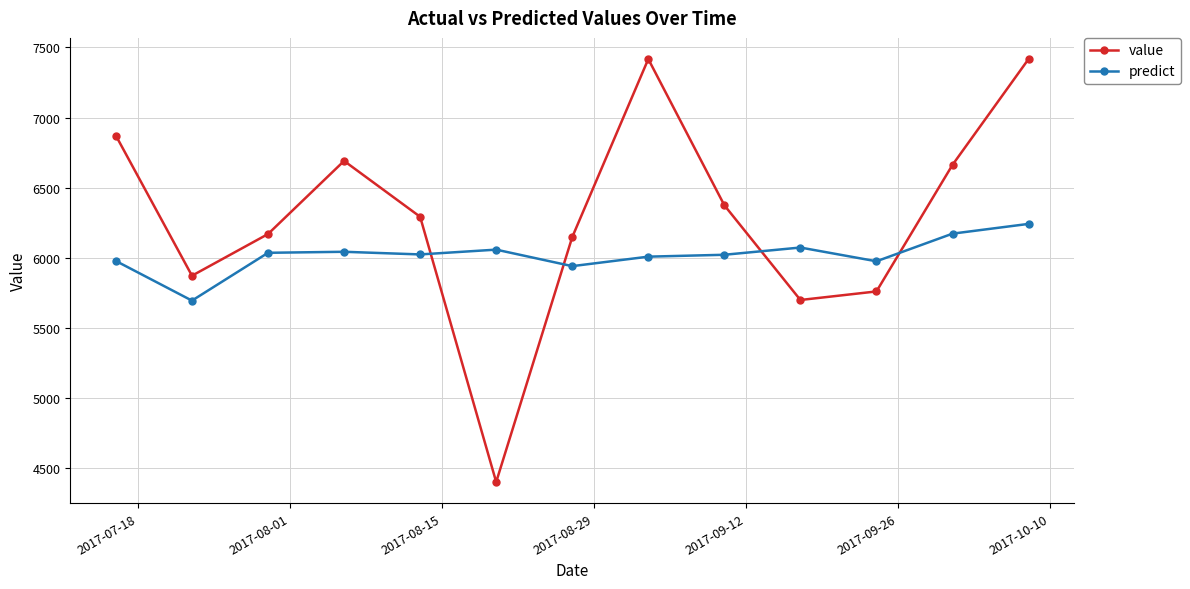

What is the difference between the second highest and minimum values in the value series?

3014.0